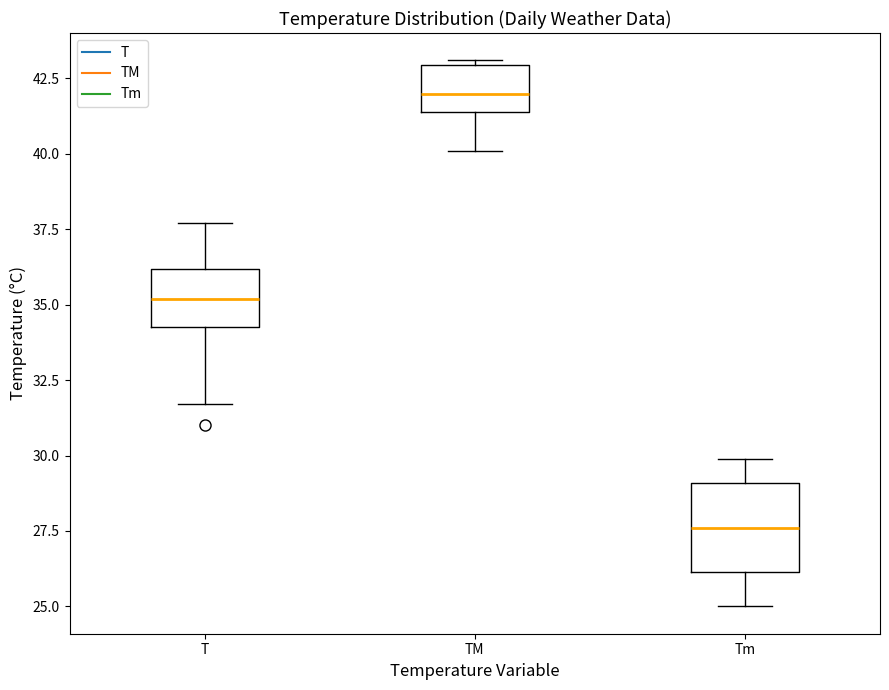

Where is the lower edge of the box for TM on the y-axis? The values are not printed on the chart, so give them approximately, as read against the axis.

41.5